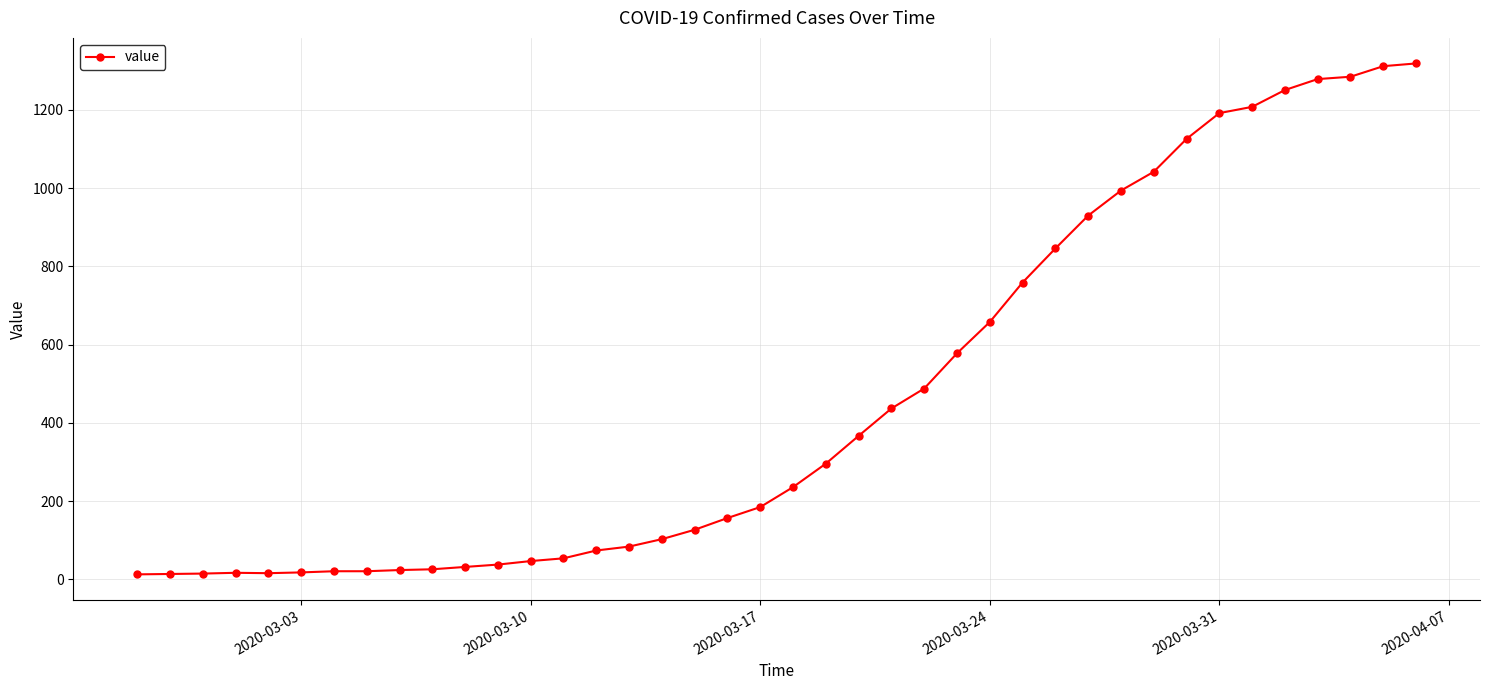

What is the average value?

467